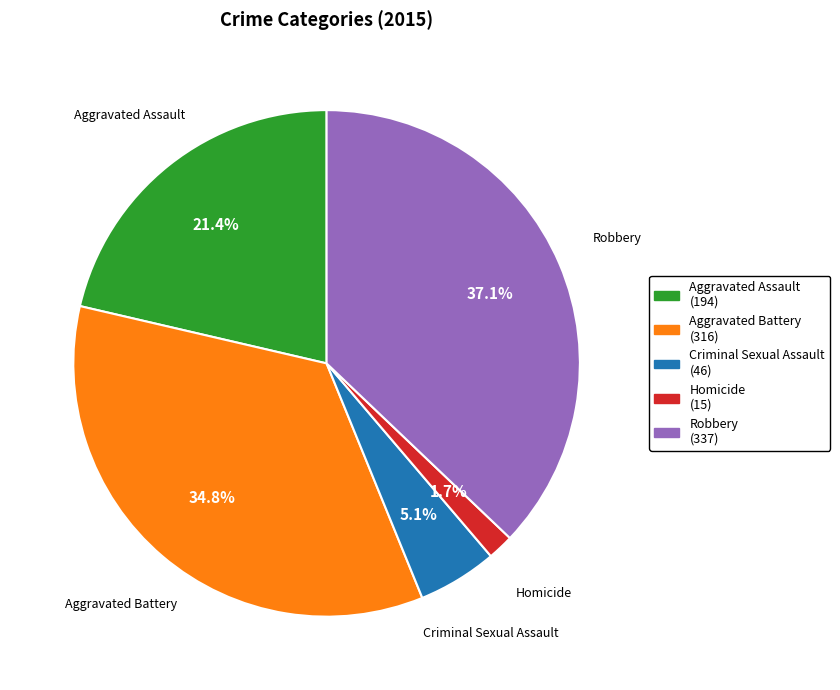

Is Criminal Sexual Assault the majority of the pie?

No